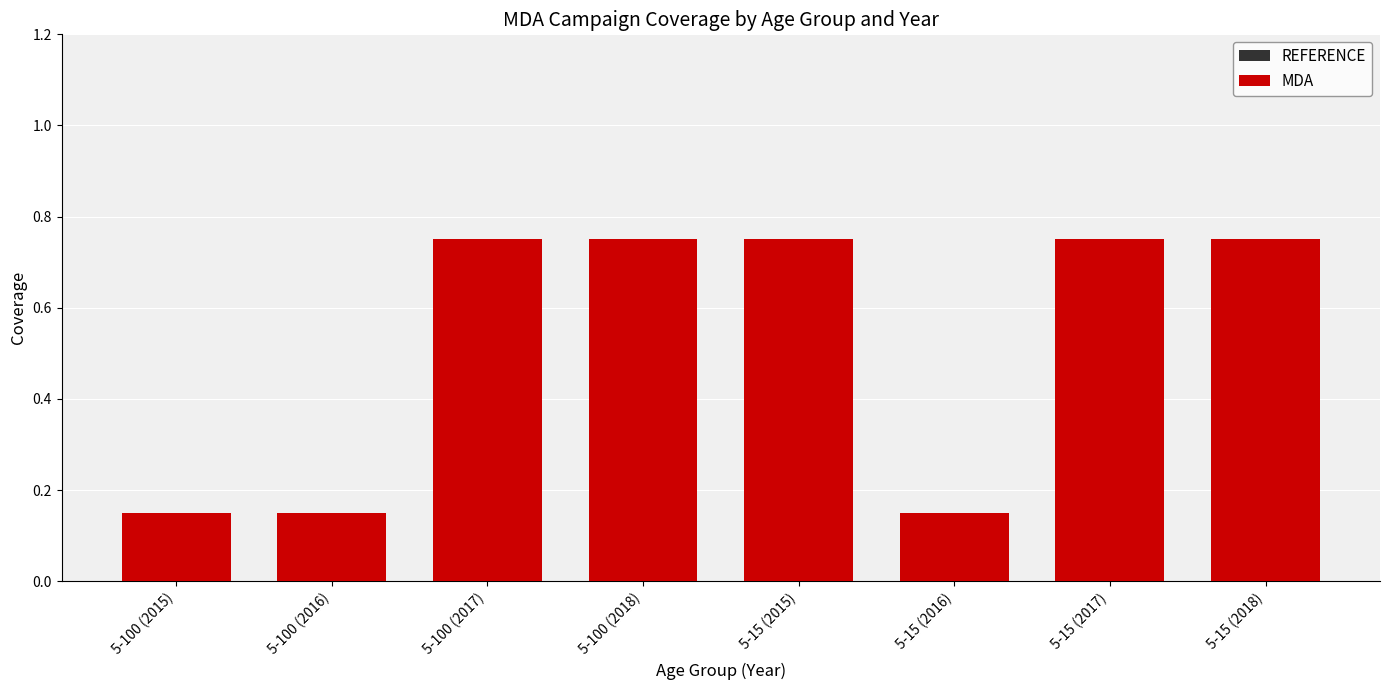

Which label corresponds to the largest value in the chart?

5-100 (2017)